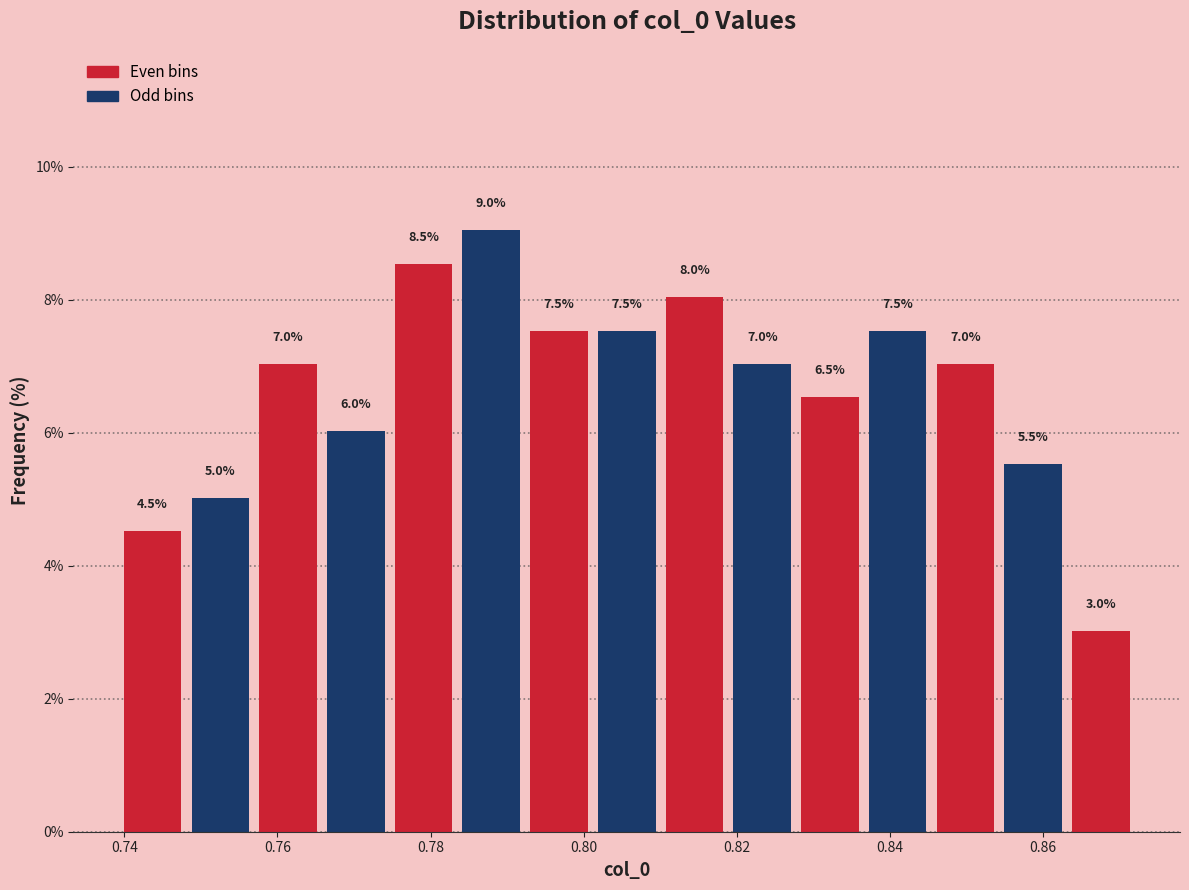

Reading left to right, transcribe this chart: for each bar, give the range it covers on the x-axis and its height. The bar edges are not printed on the chart, so give them approximately, as read against the axis.

0.740 to 0.748: 4.5
0.748 to 0.756: 5.0
0.756 to 0.766: 7.0
0.766 to 0.774: 6.0
0.774 to 0.784: 8.5
0.784 to 0.792: 9.0
0.792 to 0.802: 7.5
0.802 to 0.810: 7.5
0.810 to 0.818: 8.0
0.818 to 0.828: 7.0
0.828 to 0.836: 6.5
0.836 to 0.846: 7.5
0.846 to 0.854: 7.0
0.854 to 0.864: 5.5
0.864 to 0.872: 3.0